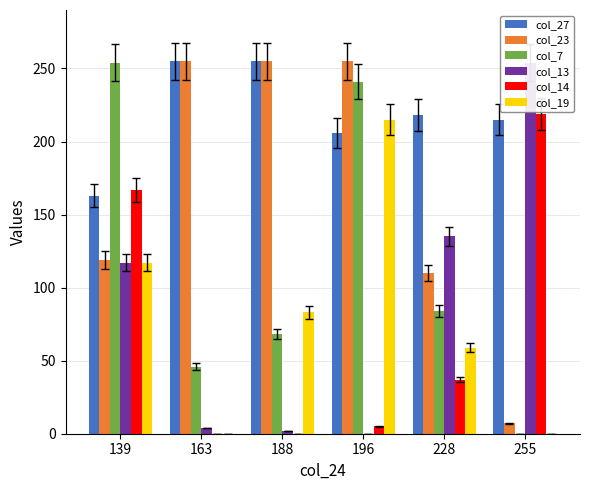

Which series has the widest spread of values?

col_7